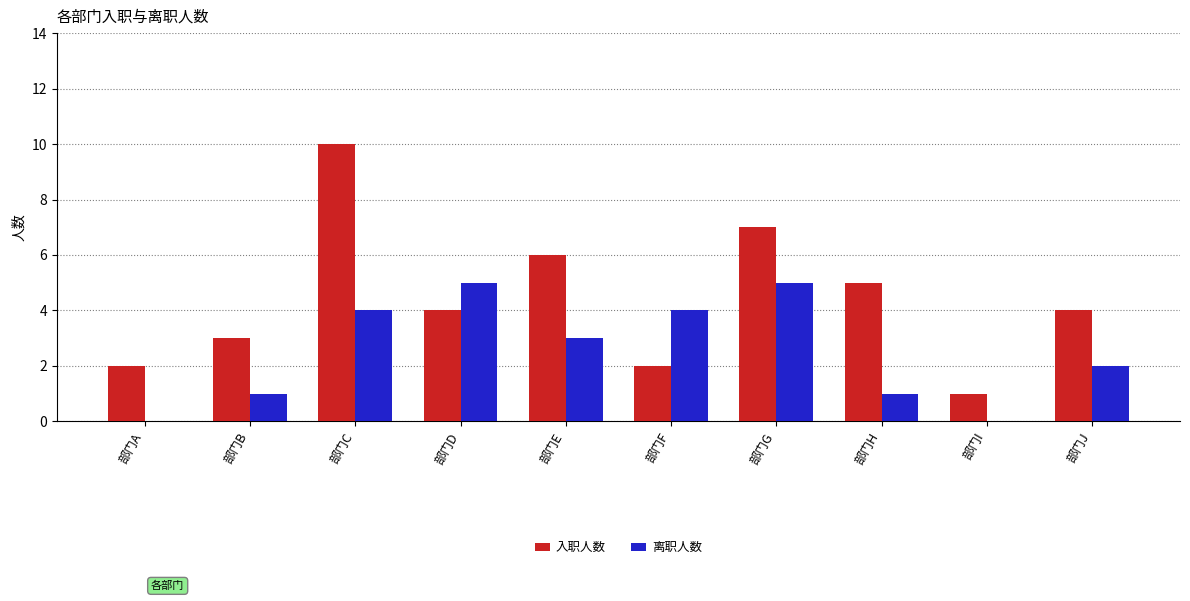

Reading left to right, what are all the values shown in this chart?

入职人数: 部门A=2	部门B=3	部门C=10	部门D=4	部门E=6	部门F=2	部门G=7	部门H=5	部门I=1	部门J=4
离职人数: 部门A=0	部门B=1	部门C=4	部门D=5	部门E=3	部门F=4	部门G=5	部门H=1	部门I=0	部门J=2